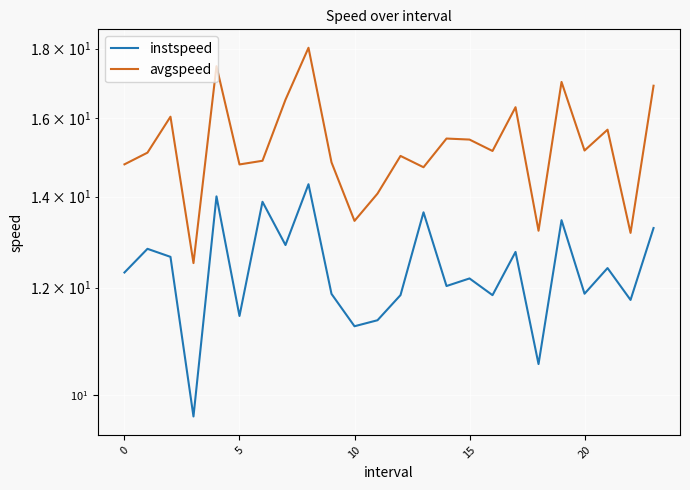

Which has a higher value, 15 or 0?

15